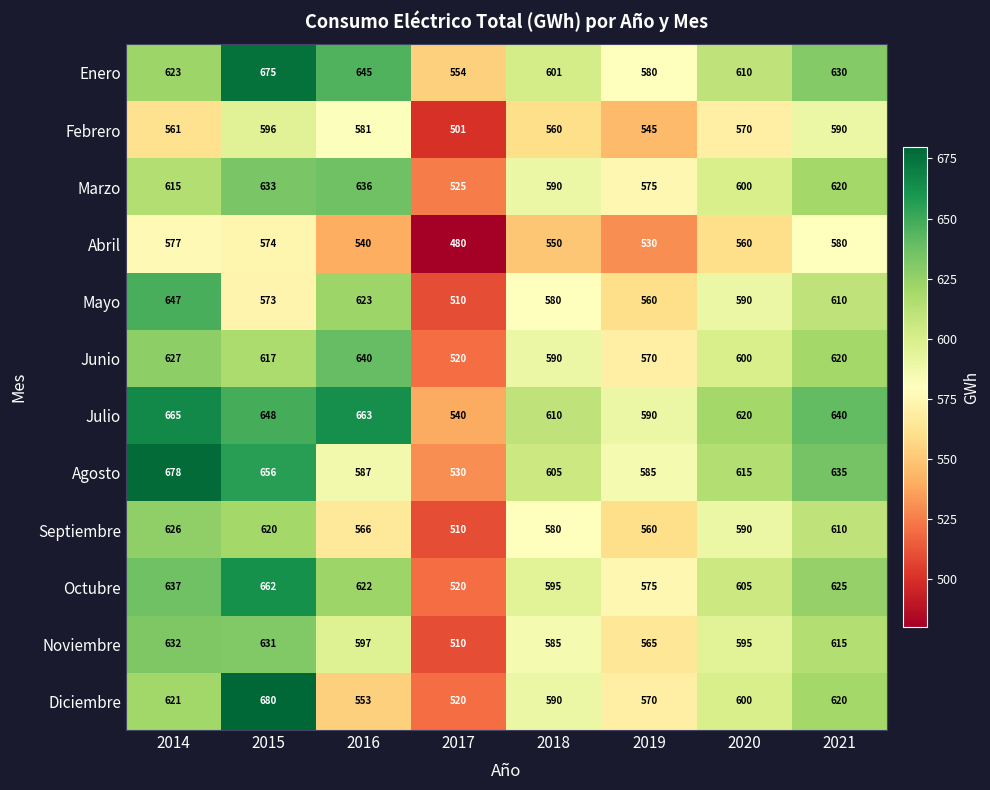

What is the lowest value of the Enero series?

554